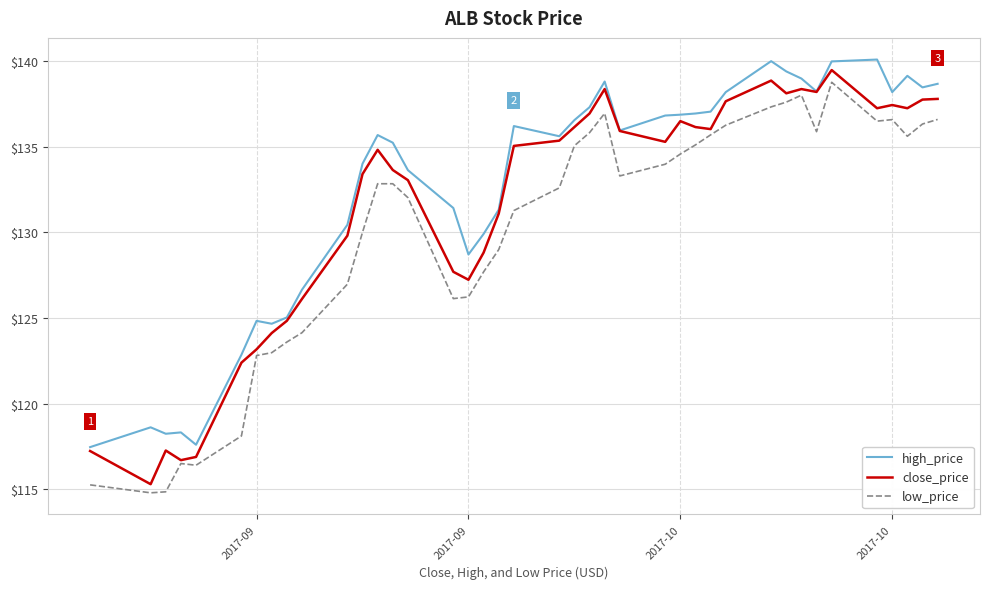

In close_price, how many points are lower than both neighbors (excluding endpoints)?

9